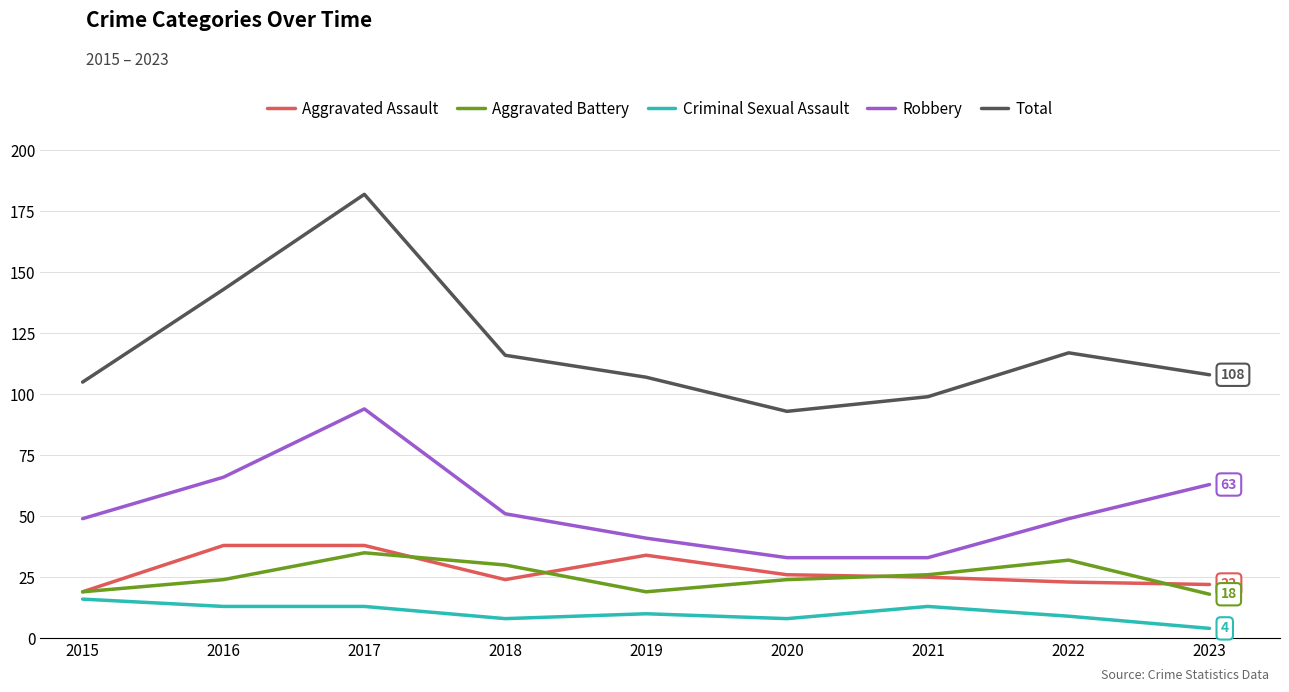

Which series has the largest total across all categories?

Total